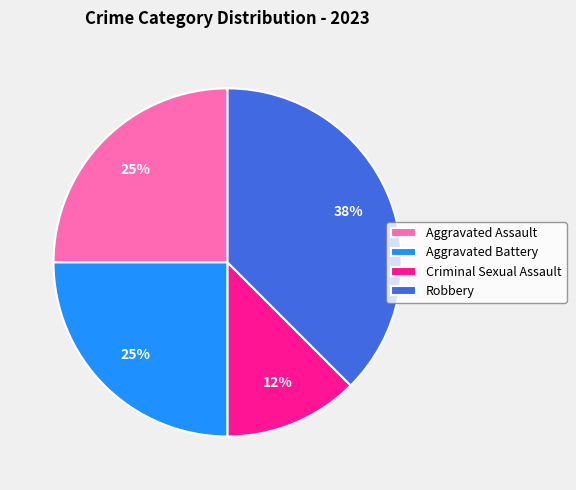

To the nearest percent, what is the average slice percentage?

25%